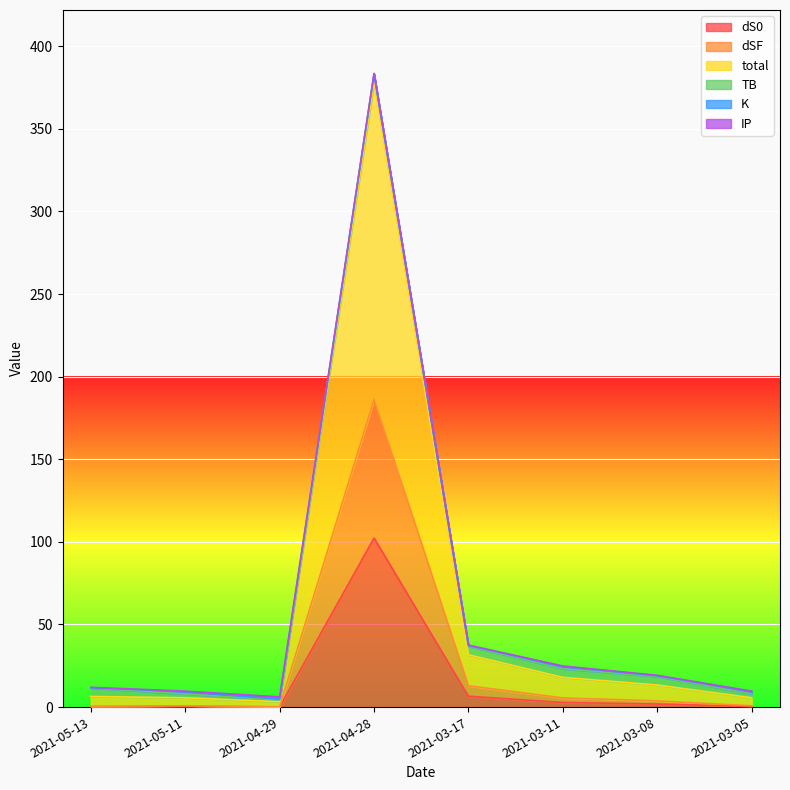

What is the highest value of the dS0 series?

102.3